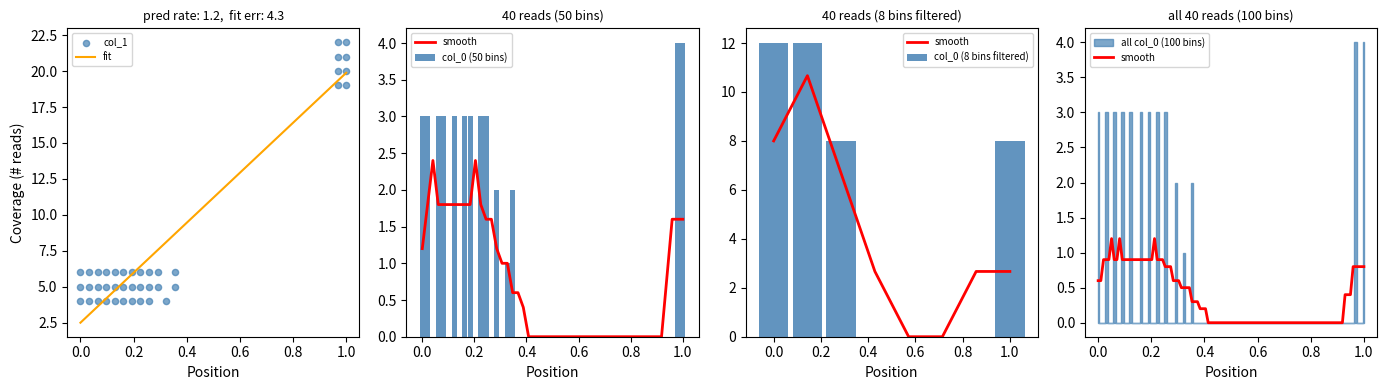

The col_0 (8 bins filtered) series shows 12 at 0.0. True or false?

True